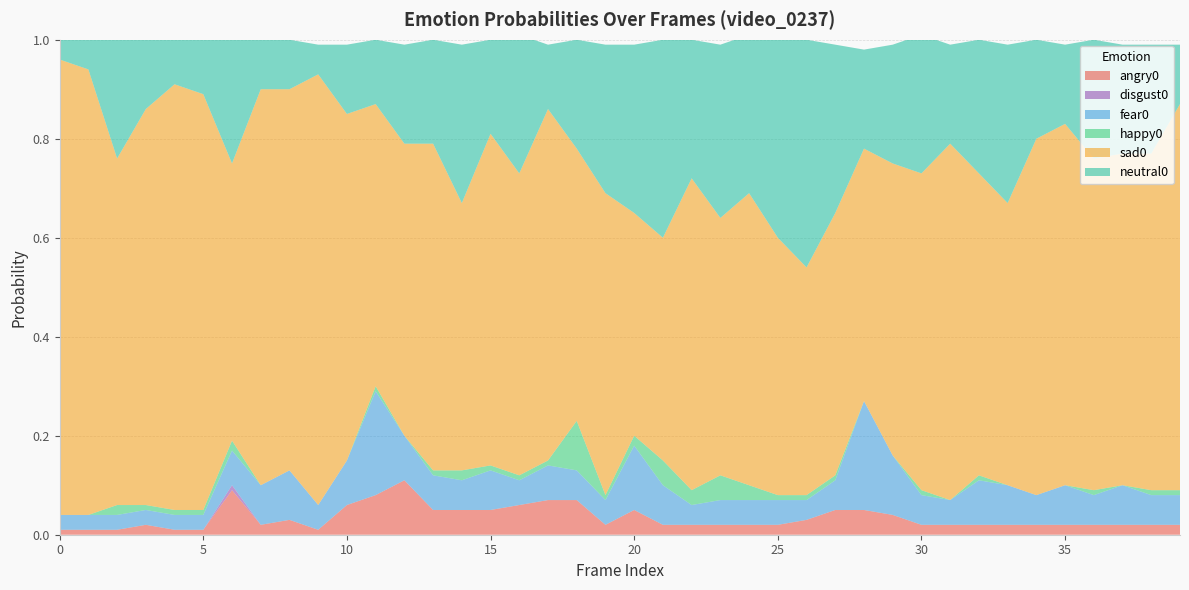

Reading left to right, transcribe all the data shown in this chart.

angry0: 0=0.0	1=0.0	2=0.0	3=0.0	4=0.0	5=0.0	6=0.1	7=0.0	8=0.0	9=0.0	10=0.1	11=0.1	12=0.1	13=0.1	14=0.1	15=0.1	16=0.1	17=0.1	18=0.1	19=0.0	20=0.1	21=0.0	22=0.0	23=0.0	24=0.0	25=0.0	26=0.0	27=0.1	28=0.1	29=0.0	30=0.0	31=0.0	32=0.0	33=0.0	34=0.0	35=0.0	36=0.0	37=0.0	38=0.0	39=0.0
disgust0: 0=0.0	1=0.0	2=0.0	3=0.0	4=0.0	5=0.0	6=0.0	7=0.0	8=0.0	9=0.0	10=0.0	11=0.0	12=0.0	13=0.0	14=0.0	15=0.0	16=0.0	17=0.0	18=0.0	19=0.0	20=0.0	21=0.0	22=0.0	23=0.0	24=0.0	25=0.0	26=0.0	27=0.0	28=0.0	29=0.0	30=0.0	31=0.0	32=0.0	33=0.0	34=0.0	35=0.0	36=0.0	37=0.0	38=0.0	39=0.0
fear0: 0=0.0	1=0.0	2=0.0	3=0.0	4=0.0	5=0.0	6=0.1	7=0.1	8=0.1	9=0.1	10=0.1	11=0.2	12=0.1	13=0.1	14=0.1	15=0.1	16=0.1	17=0.1	18=0.1	19=0.1	20=0.1	21=0.1	22=0.0	23=0.1	24=0.1	25=0.1	26=0.0	27=0.1	28=0.2	29=0.1	30=0.1	31=0.1	32=0.1	33=0.1	34=0.1	35=0.1	36=0.1	37=0.1	38=0.1	39=0.1
happy0: 0=0.0	1=0.0	2=0.0	3=0.0	4=0.0	5=0.0	6=0.0	7=0.0	8=0.0	9=0.0	10=0.0	11=0.0	12=0.0	13=0.0	14=0.0	15=0.0	16=0.0	17=0.0	18=0.1	19=0.0	20=0.0	21=0.1	22=0.0	23=0.1	24=0.0	25=0.0	26=0.0	27=0.0	28=0.0	29=0.0	30=0.0	31=0.0	32=0.0	33=0.0	34=0.0	35=0.0	36=0.0	37=0.0	38=0.0	39=0.0
sad0: 0=0.9	1=0.9	2=0.7	3=0.8	4=0.9	5=0.8	6=0.6	7=0.8	8=0.8	9=0.9	10=0.7	11=0.6	12=0.6	13=0.7	14=0.5	15=0.7	16=0.6	17=0.7	18=0.6	19=0.6	20=0.5	21=0.5	22=0.6	23=0.5	24=0.6	25=0.5	26=0.5	27=0.5	28=0.5	29=0.6	30=0.6	31=0.7	32=0.6	33=0.6	34=0.7	35=0.7	36=0.7	37=0.7	38=0.7	39=0.8
neutral0: 0=0.0	1=0.1	2=0.2	3=0.1	4=0.1	5=0.1	6=0.2	7=0.1	8=0.1	9=0.1	10=0.1	11=0.1	12=0.2	13=0.2	14=0.3	15=0.2	16=0.3	17=0.1	18=0.2	19=0.3	20=0.3	21=0.4	22=0.3	23=0.3	24=0.3	25=0.4	26=0.5	27=0.3	28=0.2	29=0.2	30=0.3	31=0.2	32=0.3	33=0.3	34=0.2	35=0.2	36=0.2	37=0.2	38=0.2	39=0.1